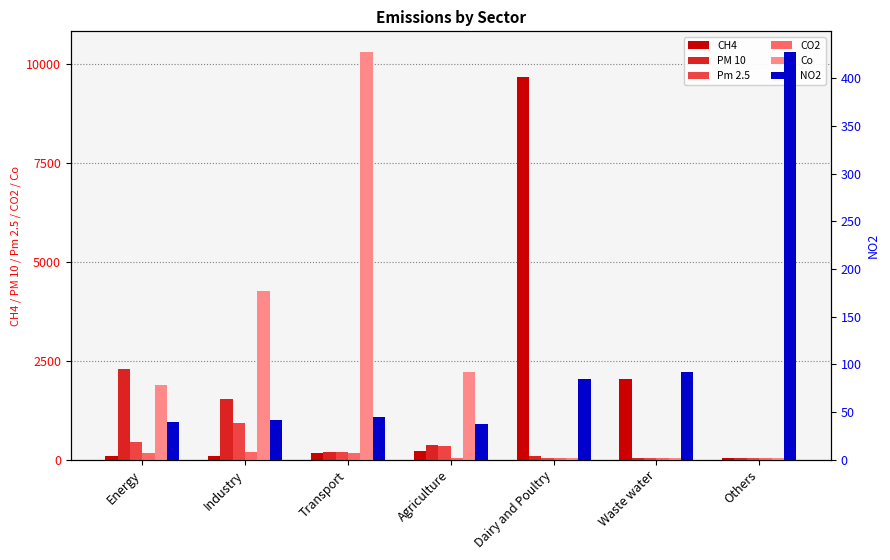

What is the sum of the NO2 values at Agriculture and Transport?

83.0